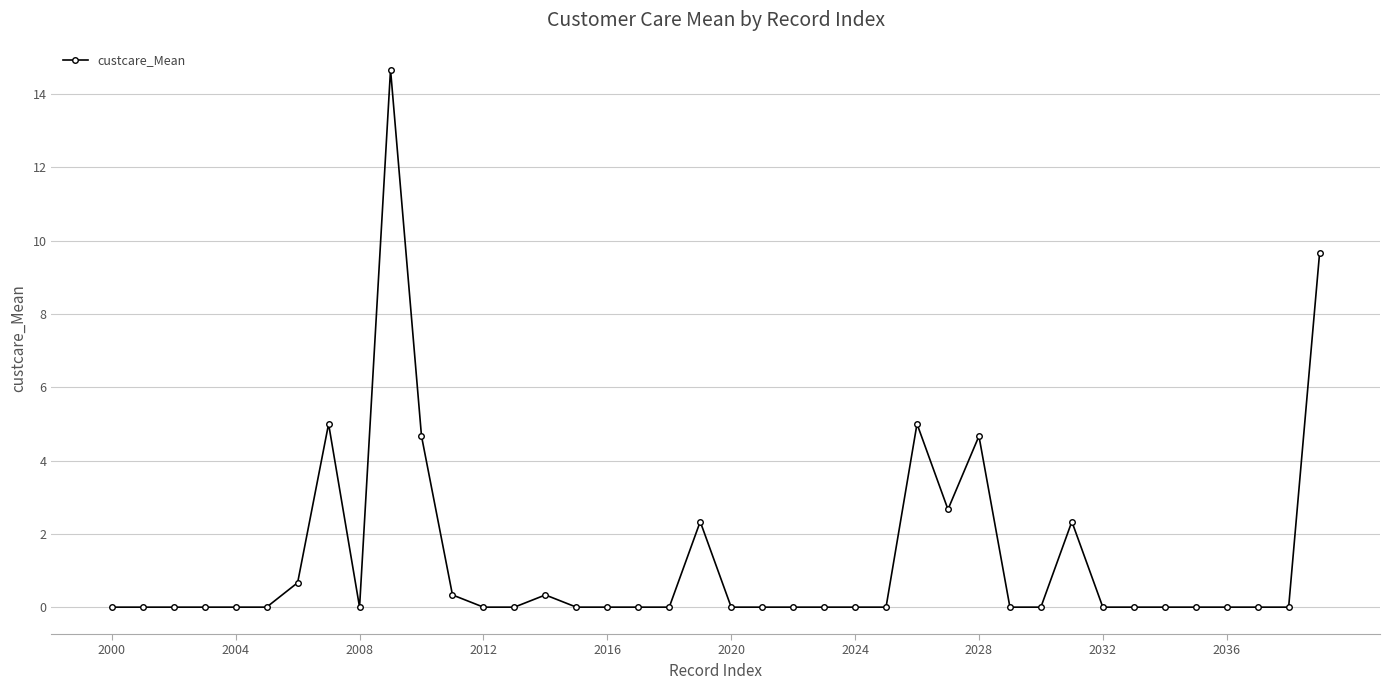

Reading left to right, what are all the values shown in this chart?

0.0	0.0	0.0	0.0	0.0	0.0	0.7	5.0	0.0	14.7	4.7	0.3	0.0	0.0	0.3	0.0	0.0	0.0	0.0	2.3	0.0	0.0	0.0	0.0	0.0	0.0	5.0	2.7	4.7	0.0	0.0	2.3	0.0	0.0	0.0	0.0	0.0	0.0	0.0	9.7